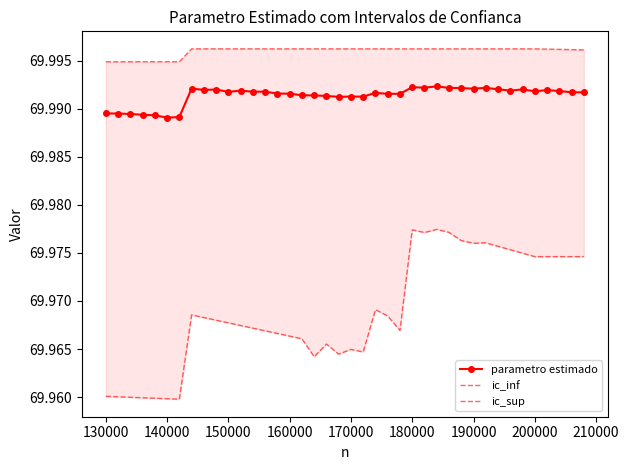

What is the sum of all ic_inf values?

2798.8